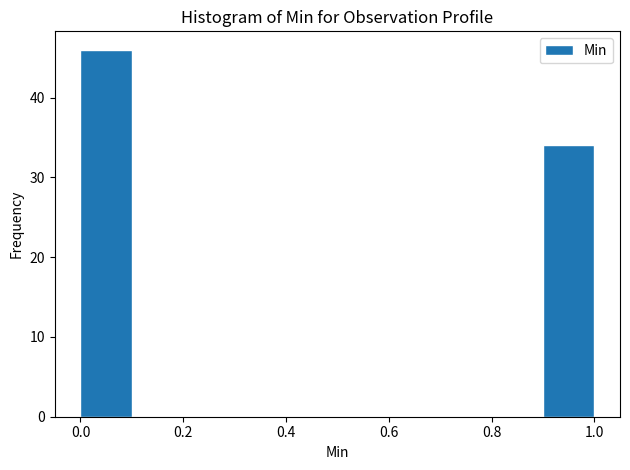

Reading left to right, list every bar in this chart as the range it spans on the x-axis followed by its height. The values are not printed on the chart, so give them approximately, as read against the axis.

0.0 to 0.1: 46
0.1 to 0.2: 0
0.2 to 0.3: 0
0.3 to 0.4: 0
0.4 to 0.5: 0
0.5 to 0.6: 0
0.6 to 0.7: 0
0.7 to 0.8: 0
0.8 to 0.9: 0
0.9 to 1.0: 34